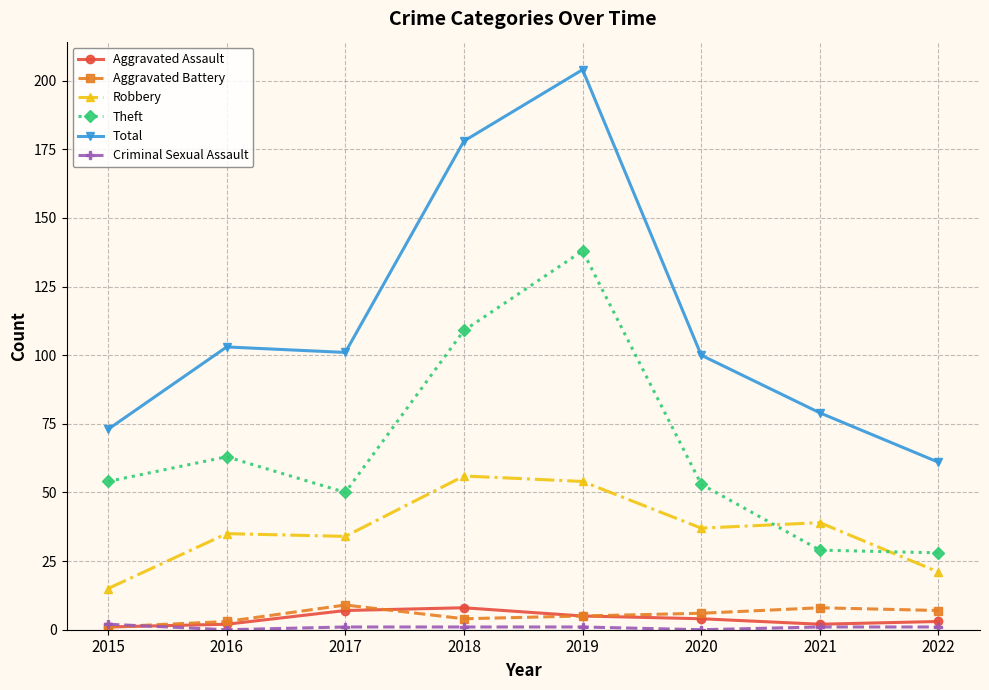

At how many categories does at least one series exceed 168?

2